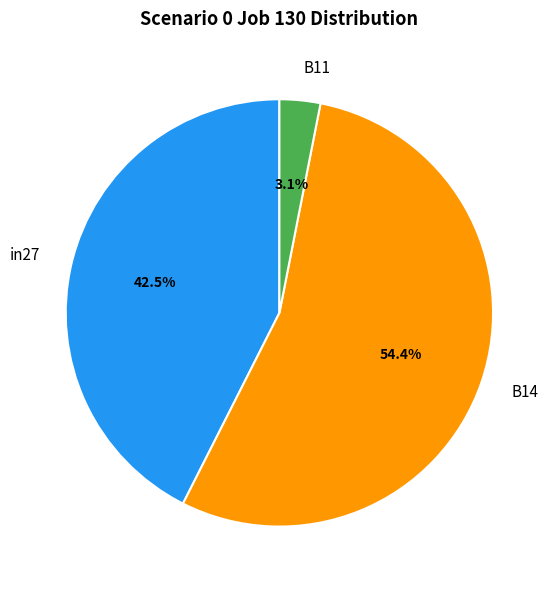

Do B11 and B14 together represent more than half of the pie?

Yes